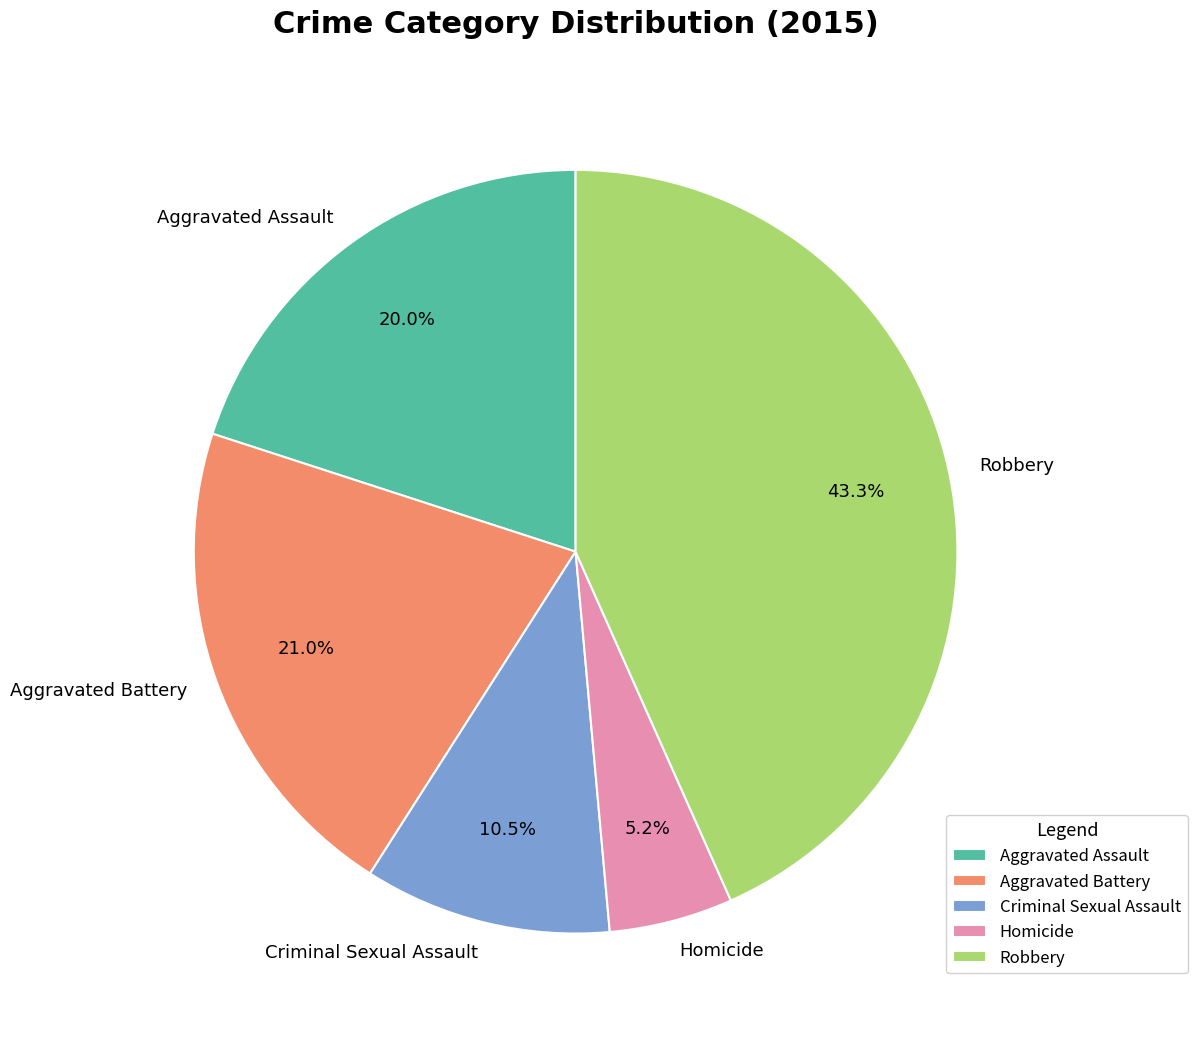

To the nearest percent, what is the average slice percentage?

20%